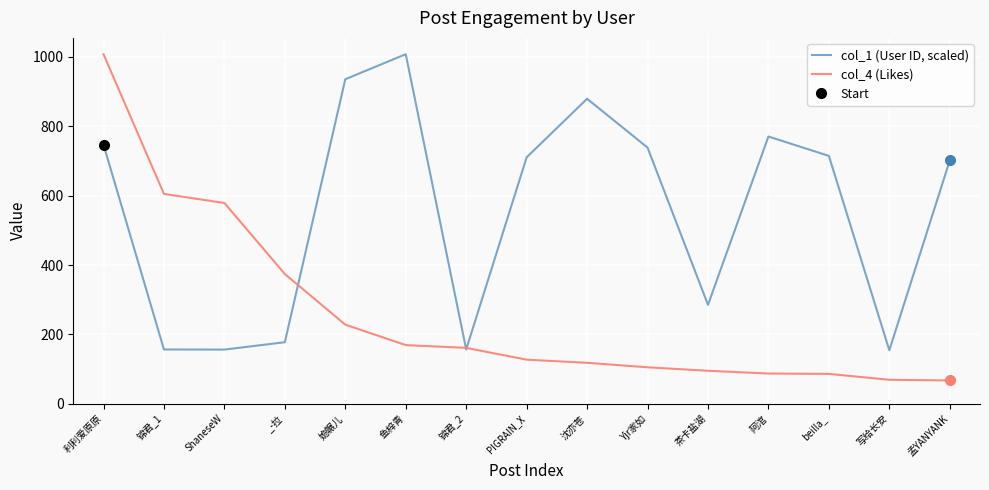

True or false: col_4 (Likes) and col_1 (User ID, scaled) cross at least once.

True